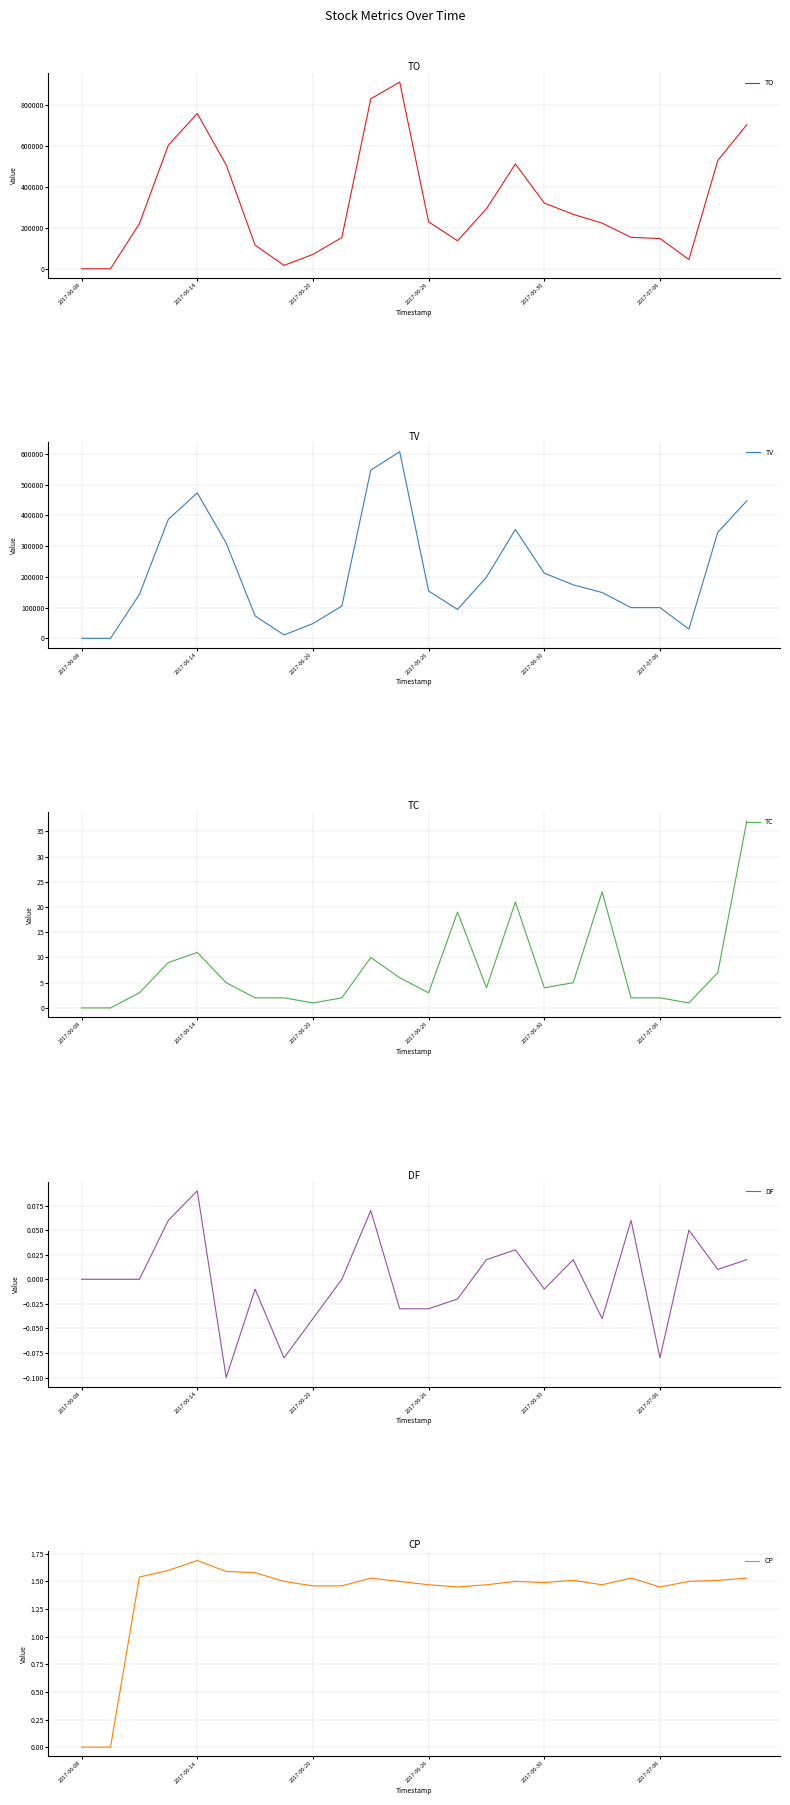

Is it true that CP equals 1.5 at 7?

True